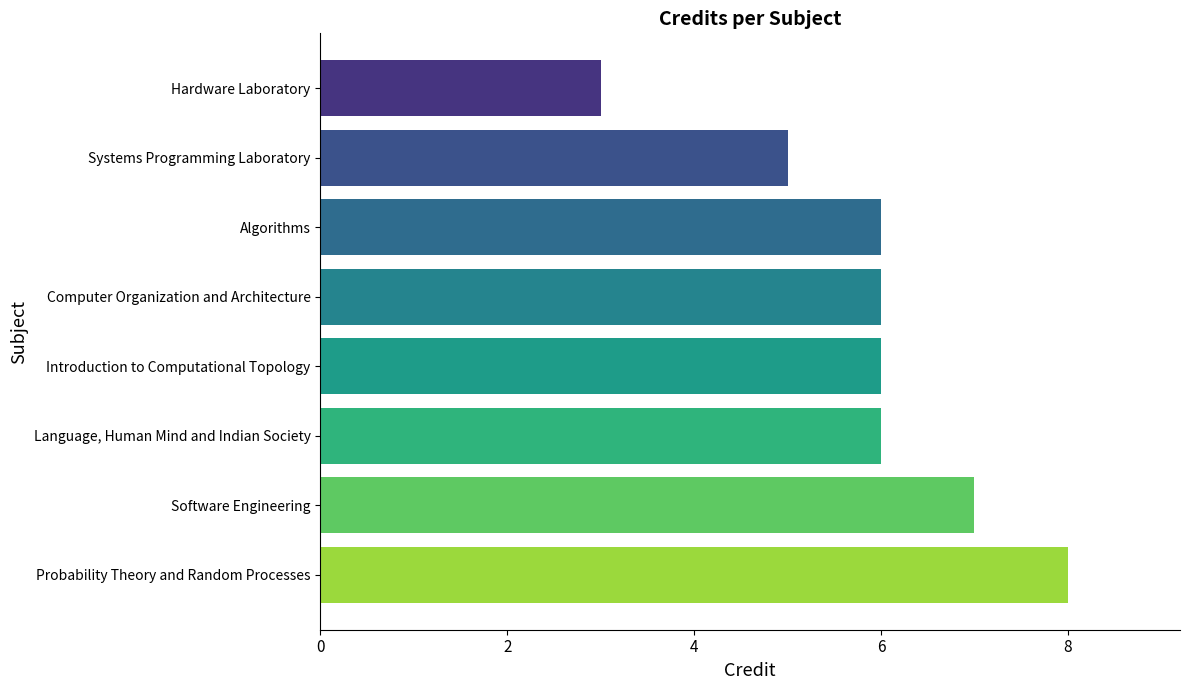

Reading bottom to top, transcribe all the data shown in this chart.

Probability Theory and Random Processes=8	Software Engineering=7	Language, Human Mind and Indian Society=6	Introduction to Computational Topology=6	Computer Organization and Architecture=6	Algorithms=6	Systems Programming Laboratory=5	Hardware Laboratory=3